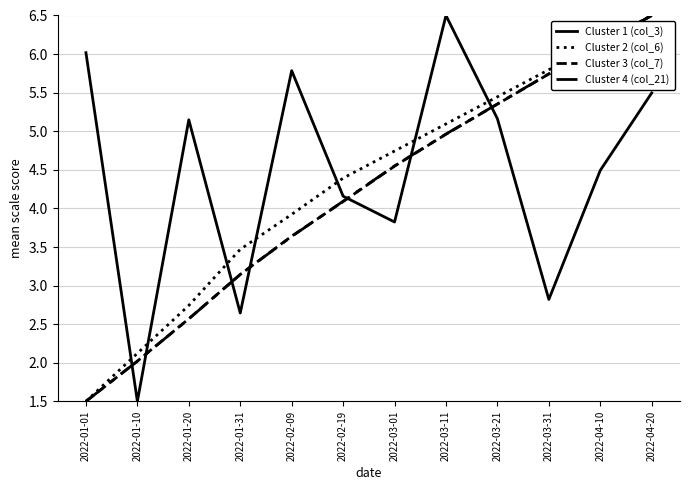

At which label is Cluster 4 (col_21) closest to 4?

2022-02-19